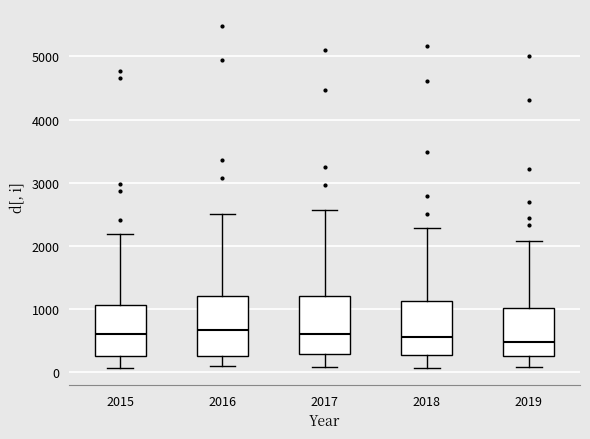

Reading left to right, read every box against the y-axis: the position of its median line, the range the box covers, and the ends of its whiskers. The values are not printed on the chart, so give them approximately, as read against the axis.

2015: median 600, box 300 to 1100, whiskers 100 to 2200
2016: median 700, box 300 to 1200, whiskers 100 to 2500
2017: median 600, box 300 to 1200, whiskers 100 to 2600
2018: median 600, box 300 to 1100, whiskers 100 to 2300
2019: median 500, box 300 to 1000, whiskers 100 to 2100